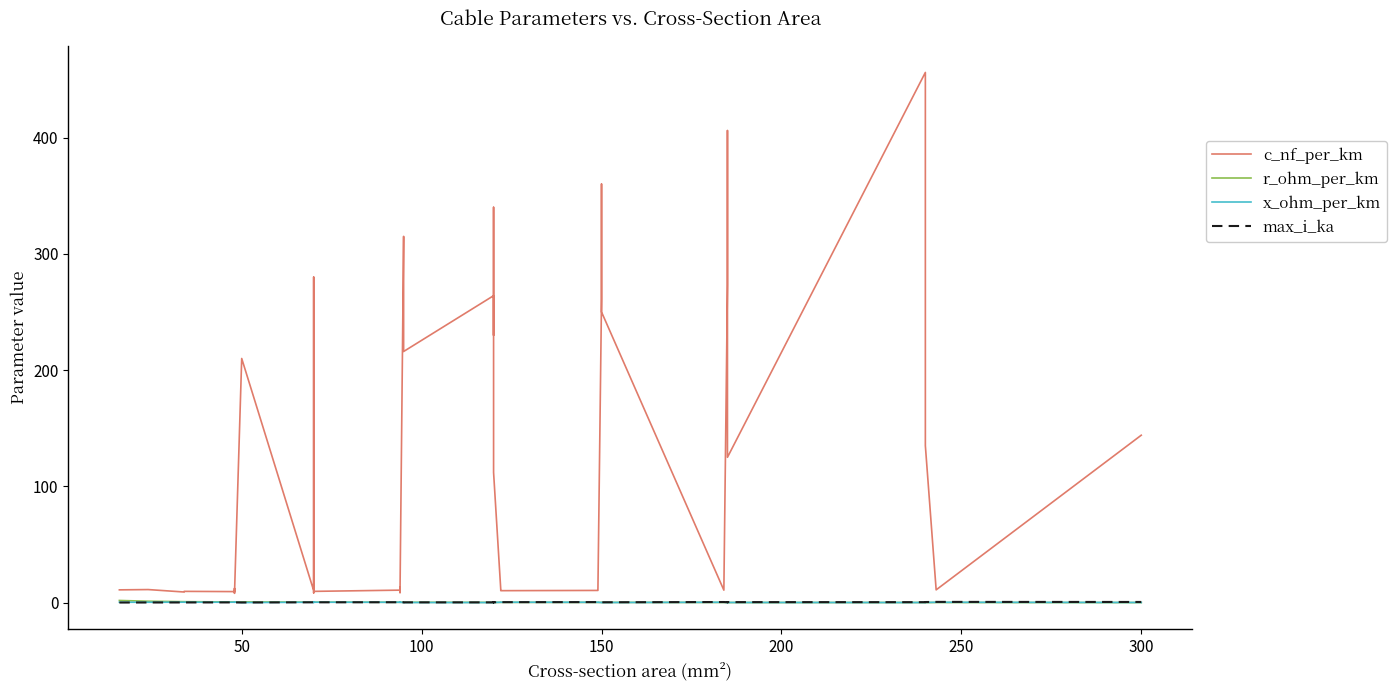

What is the minimum value for max_i_ka?

0.1